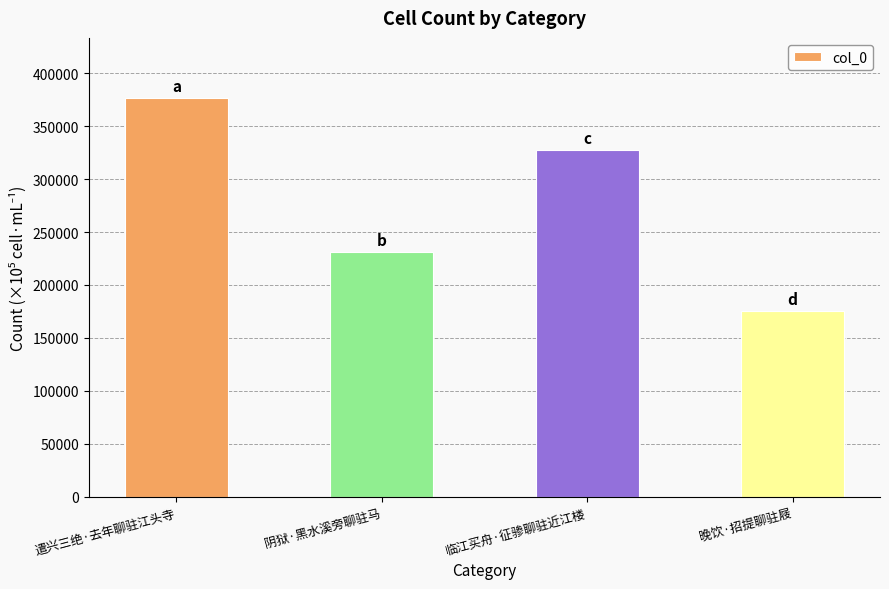

How many categories are shown in the chart?

4